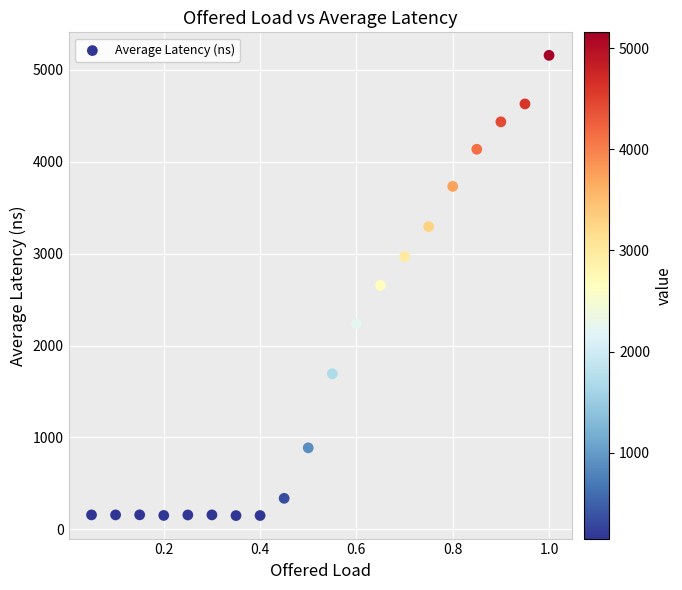

What is the range of Y values (max minus min)?

5007.8